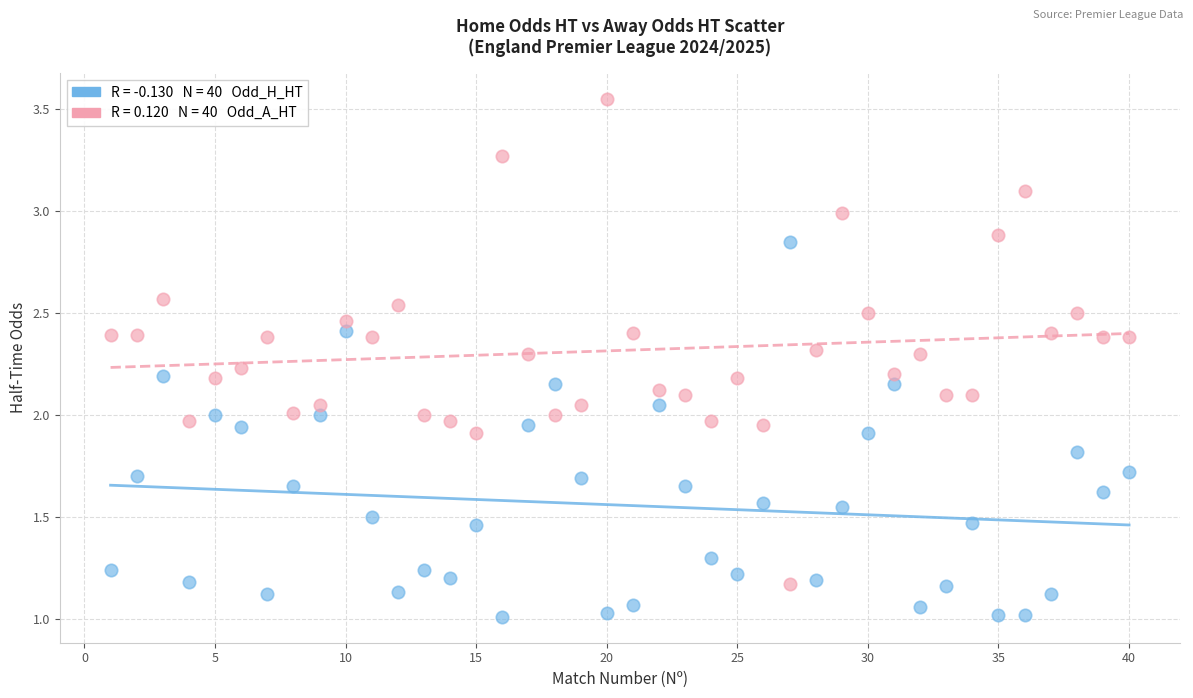

Across all data points, what is the range of X values (max minus min)?

39.0